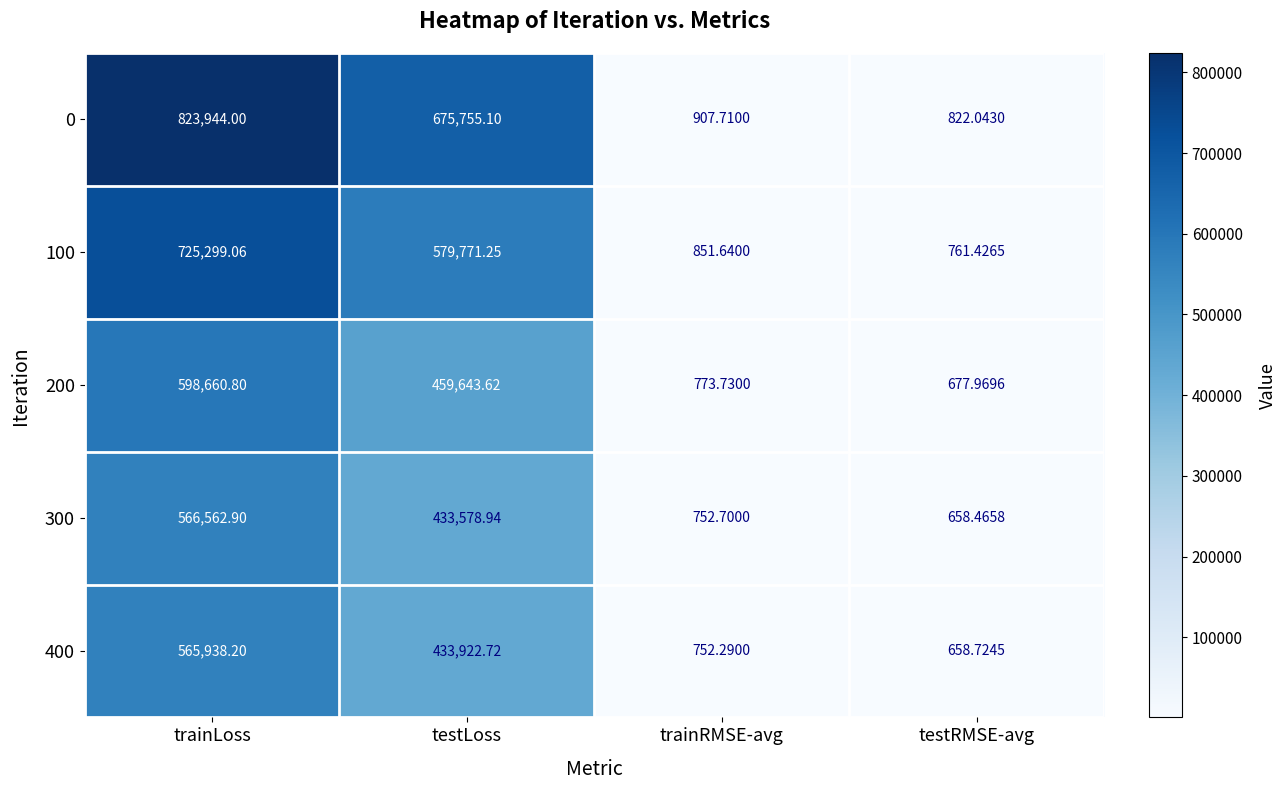

What is the spread (max minus min) of values at trainLoss?

258005.8